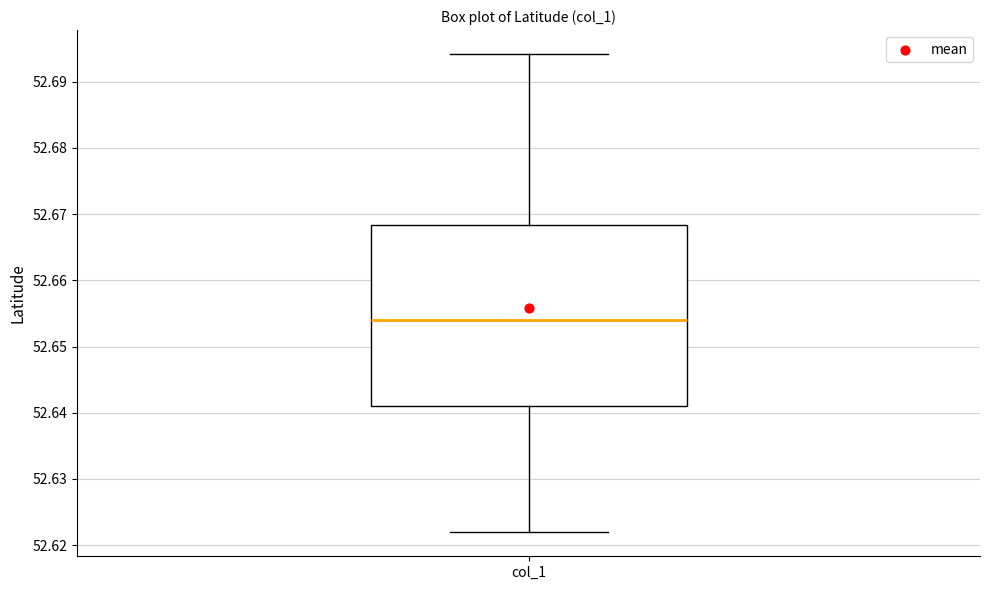

Where is the upper edge of the box for col_1 on the y-axis? The values are not printed on the chart, so give them approximately, as read against the axis.

52.668